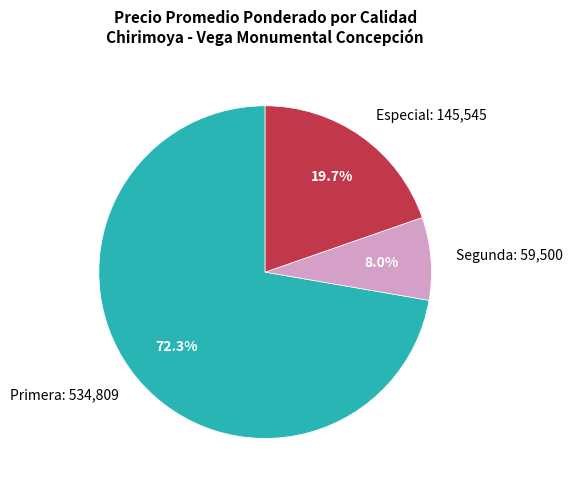

Count the number of slices in the pie.

3